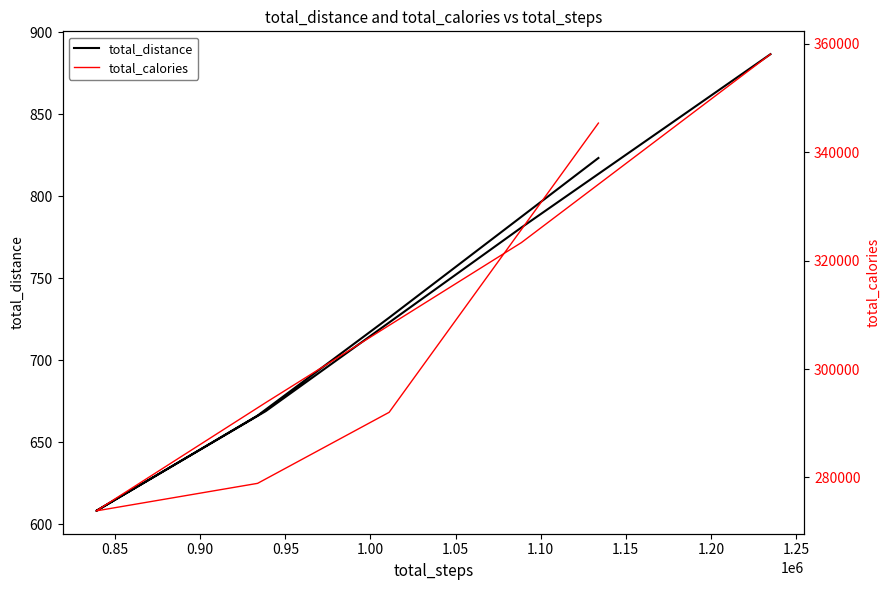

What is the difference between the maximum and minimum values in the total_calories series?

84291.0